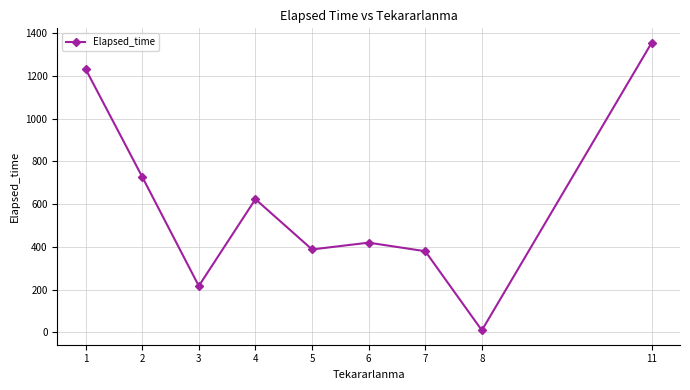

The value at 8 is 10.0. True or false?

True